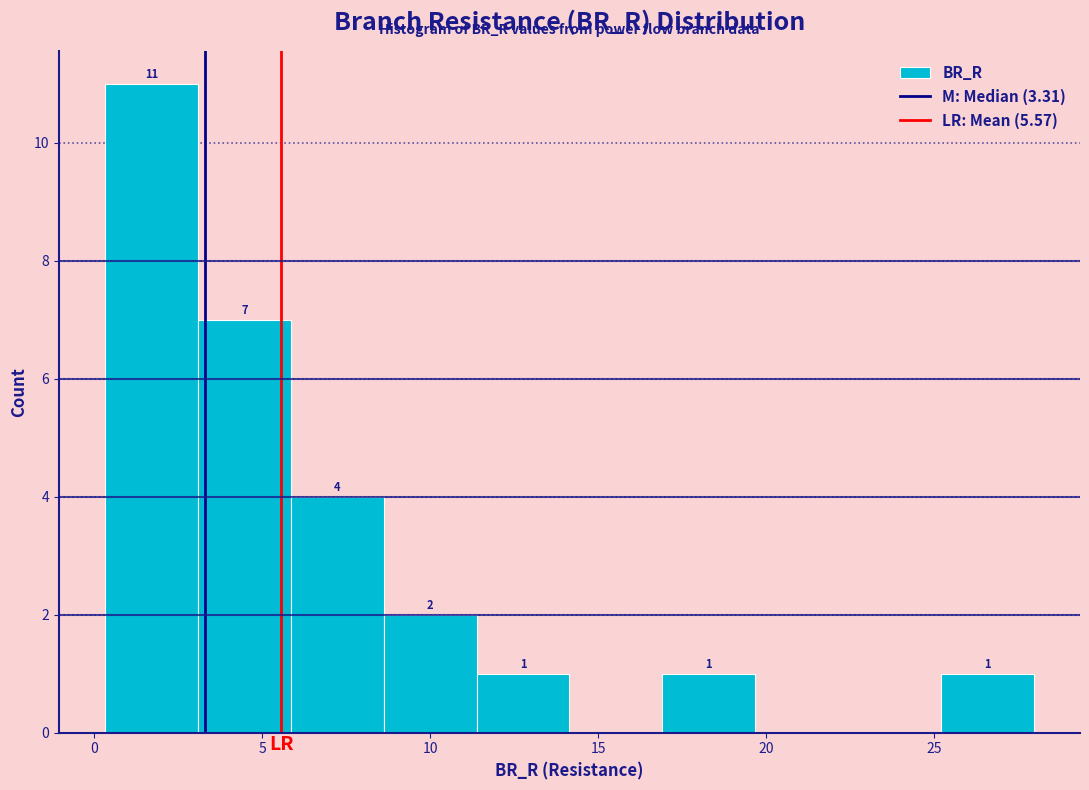

Over which range of the x-axis is the bar tallest?

0.5 to 3.0